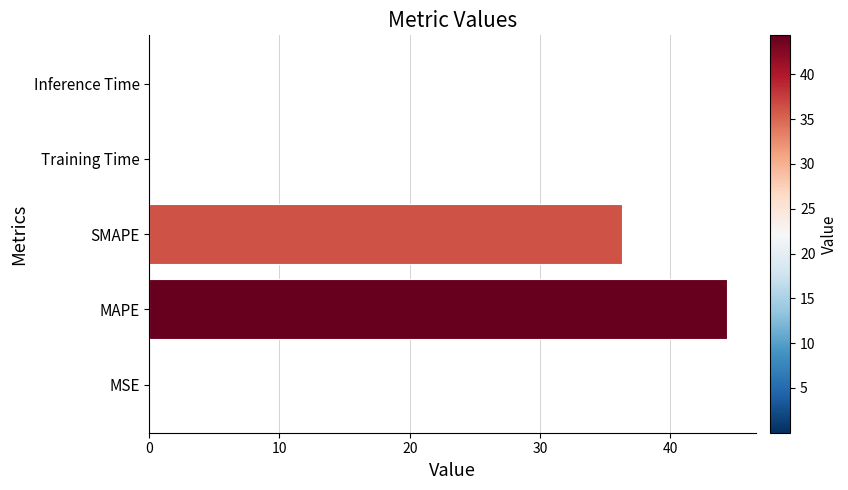

What is the sum of all values?

80.7